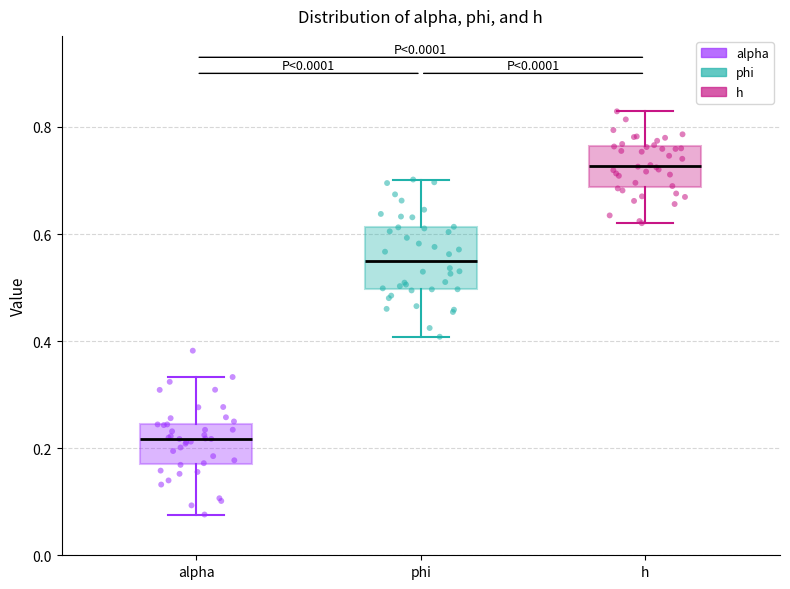

Where does the median line of the box for alpha sit on the y-axis? The values are not printed on the chart, so give them approximately, as read against the axis.

0.22